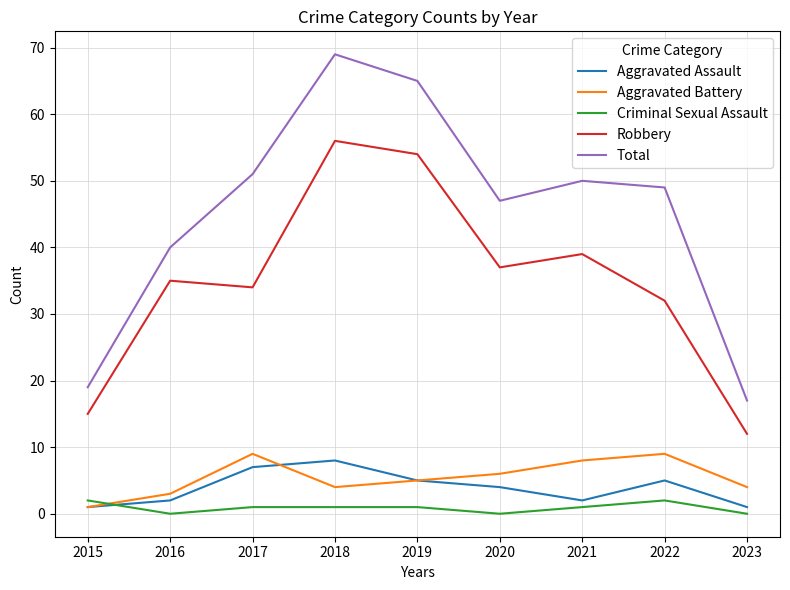

True or false: Robbery has a value of 37 at 2020.

True